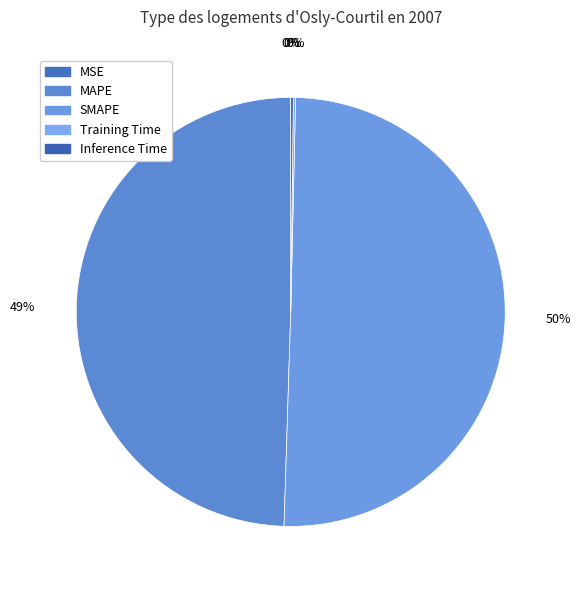

What is the ratio of the value at MAPE to the value at SMAPE?

1.0